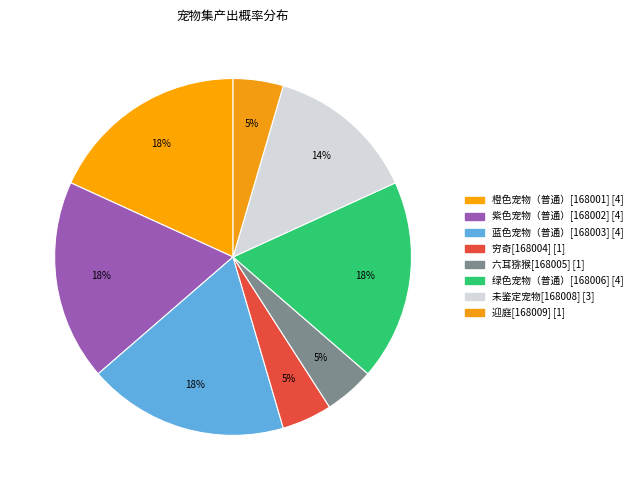

To the nearest percent, what is the average slice percentage?

13%